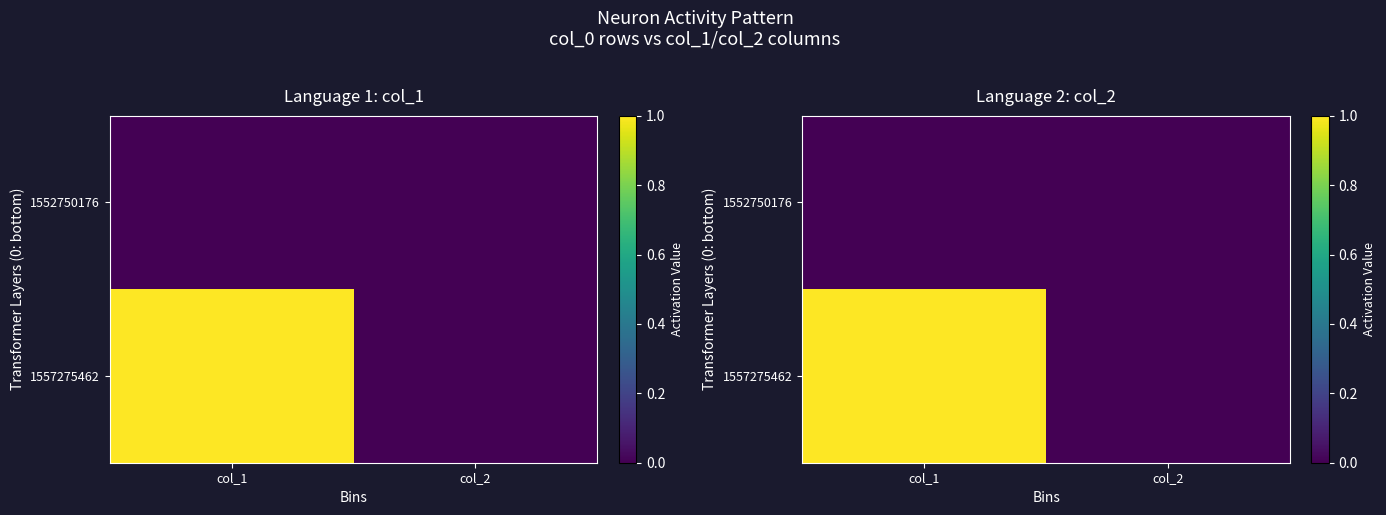

At which category does the chart reach its minimum across all series?

col_1